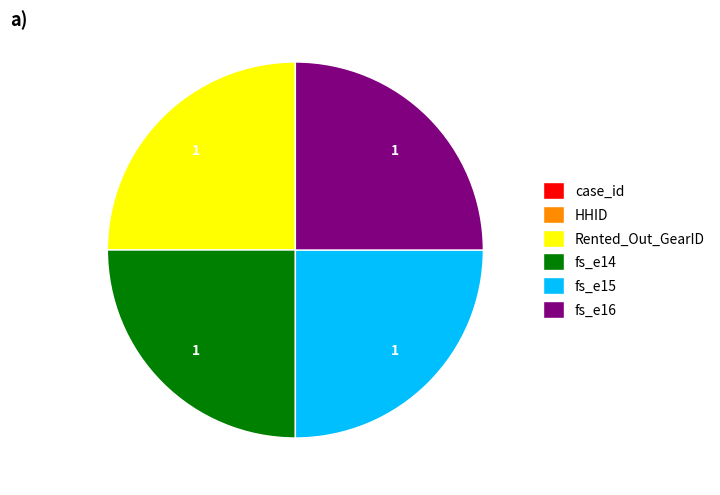

What is the ratio of the value at Rented_Out_GearID to the value at fs_e15?

1.0